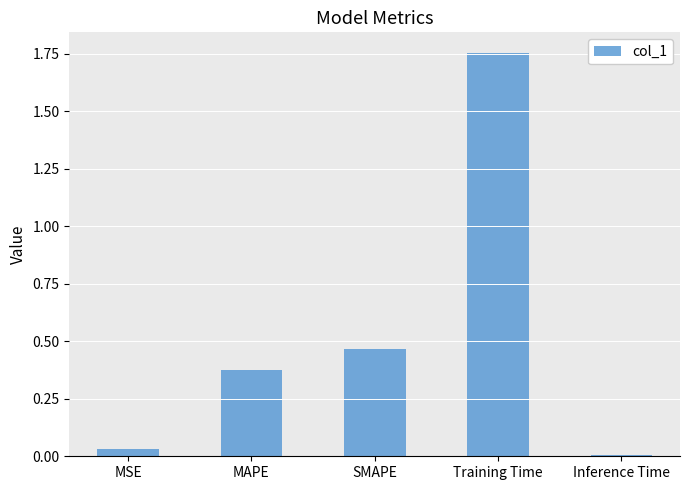

What is the label of the 5th bar from the right?

MSE